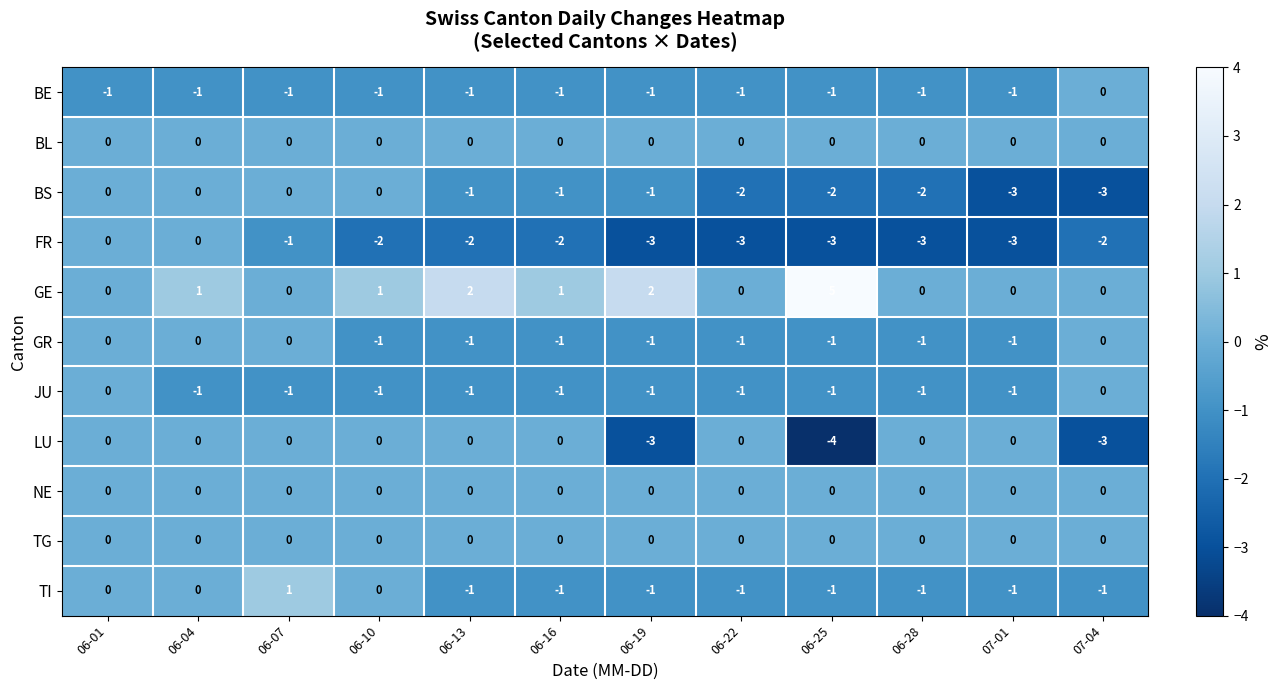

What is the sum of all LU values?

-10